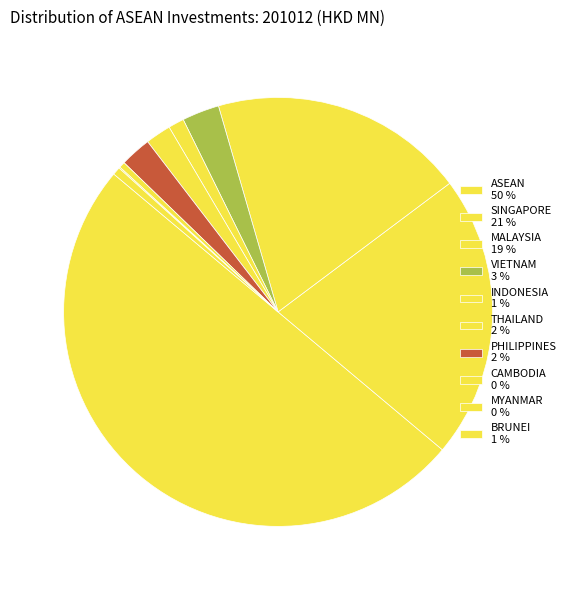

True or false: MYANMAR accounts for 10% of the total.

False